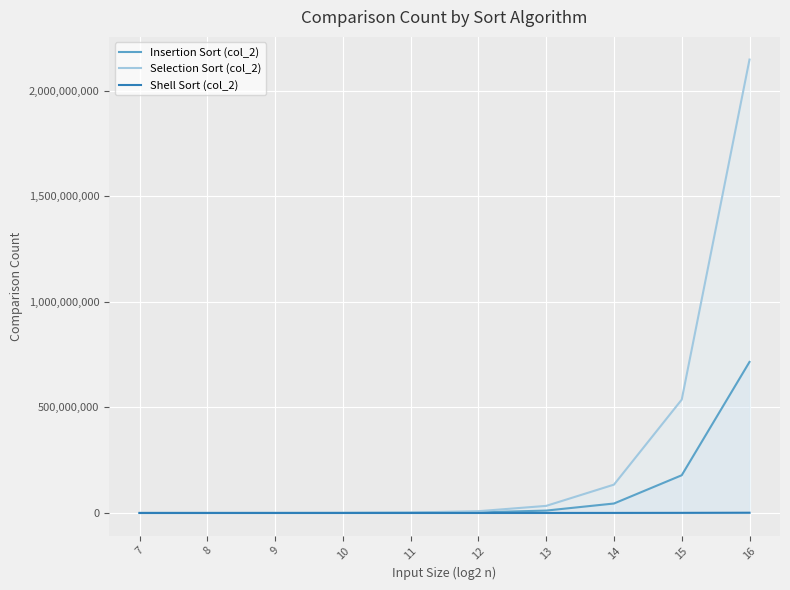

Reading left to right, what are all the values shown in this chart?

Insertion Sort (col_2): 2804	11426	43463	172909	695247	2762550	11304806	44783089	178639993	715386178
Selection Sort (col_2): 8128	32640	130816	523776	2096128	8386560	33550336	134209536	536854528	2147450880
Shell Sort (col_2): 922	2097	4923	11204	24424	54254	119203	262124	555823	1186302